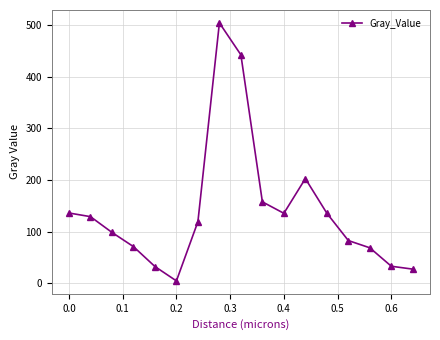

What is the value of the 9th point from the left?

442.0